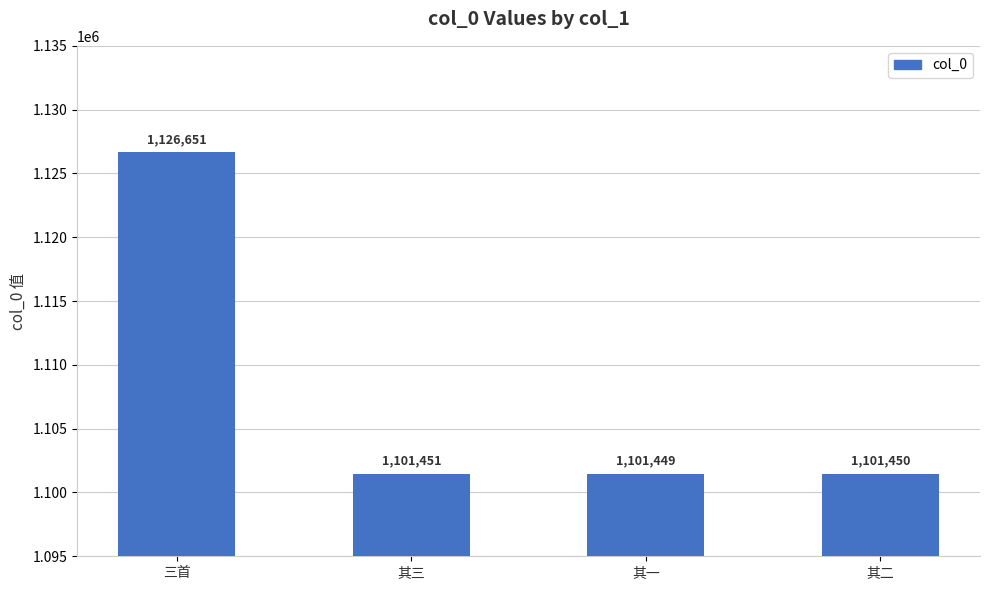

Which label corresponds to the smallest value in the chart?

其一